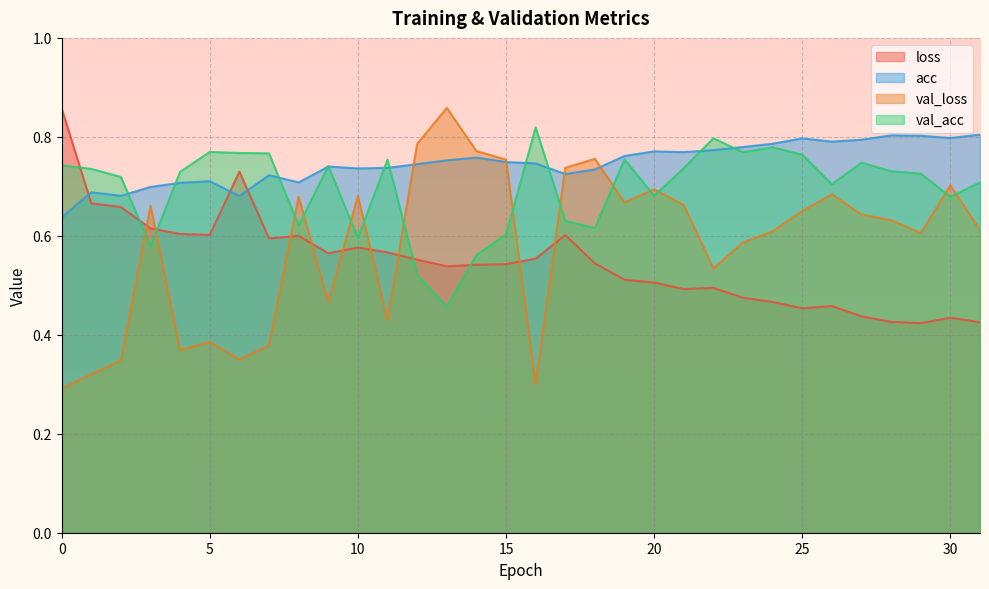

Reading left to right, transcribe all the data shown in this chart.

loss: 0=0.9	1=0.7	2=0.7	3=0.6	4=0.6	5=0.6	6=0.7	7=0.6	8=0.6	9=0.6	10=0.6	11=0.6	12=0.6	13=0.5	14=0.5	15=0.5	16=0.6	17=0.6	18=0.5	19=0.5	20=0.5	21=0.5	22=0.5	23=0.5	24=0.5	25=0.5	26=0.5	27=0.4	28=0.4	29=0.4	30=0.4	31=0.4
acc: 0=0.6	1=0.7	2=0.7	3=0.7	4=0.7	5=0.7	6=0.7	7=0.7	8=0.7	9=0.7	10=0.7	11=0.7	12=0.7	13=0.8	14=0.8	15=0.7	16=0.7	17=0.7	18=0.7	19=0.8	20=0.8	21=0.8	22=0.8	23=0.8	24=0.8	25=0.8	26=0.8	27=0.8	28=0.8	29=0.8	30=0.8	31=0.8
val_loss: 0=0.3	1=0.3	2=0.3	3=0.7	4=0.4	5=0.4	6=0.3	7=0.4	8=0.7	9=0.5	10=0.7	11=0.4	12=0.8	13=0.9	14=0.8	15=0.8	16=0.3	17=0.7	18=0.8	19=0.7	20=0.7	21=0.7	22=0.5	23=0.6	24=0.6	25=0.7	26=0.7	27=0.6	28=0.6	29=0.6	30=0.7	31=0.6
val_acc: 0=0.7	1=0.7	2=0.7	3=0.6	4=0.7	5=0.8	6=0.8	7=0.8	8=0.6	9=0.7	10=0.6	11=0.8	12=0.5	13=0.5	14=0.6	15=0.6	16=0.8	17=0.6	18=0.6	19=0.8	20=0.7	21=0.7	22=0.8	23=0.8	24=0.8	25=0.8	26=0.7	27=0.7	28=0.7	29=0.7	30=0.7	31=0.7